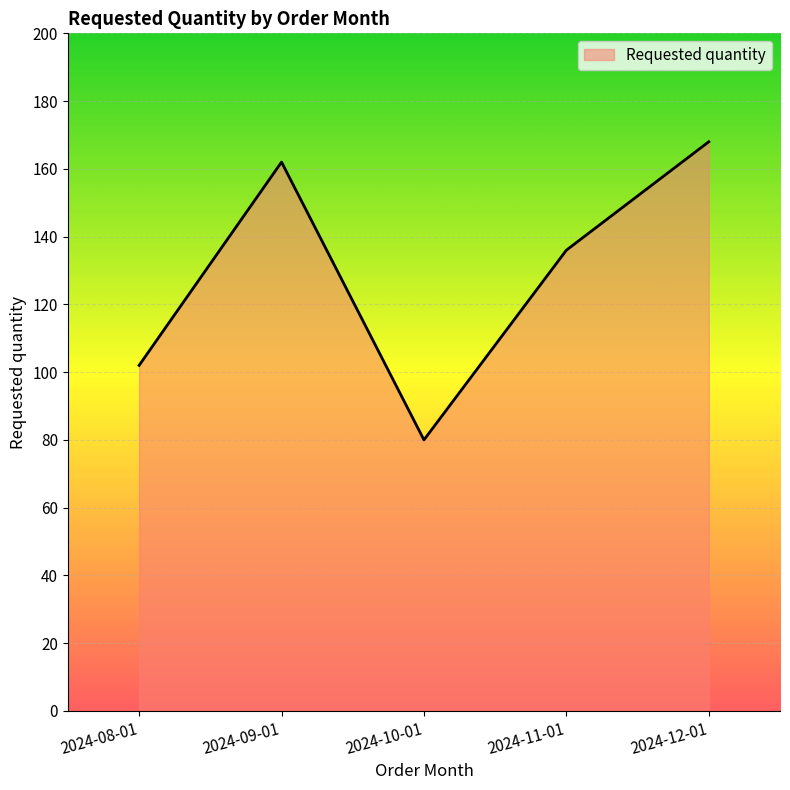

What is the difference between the second highest and second lowest values?

60